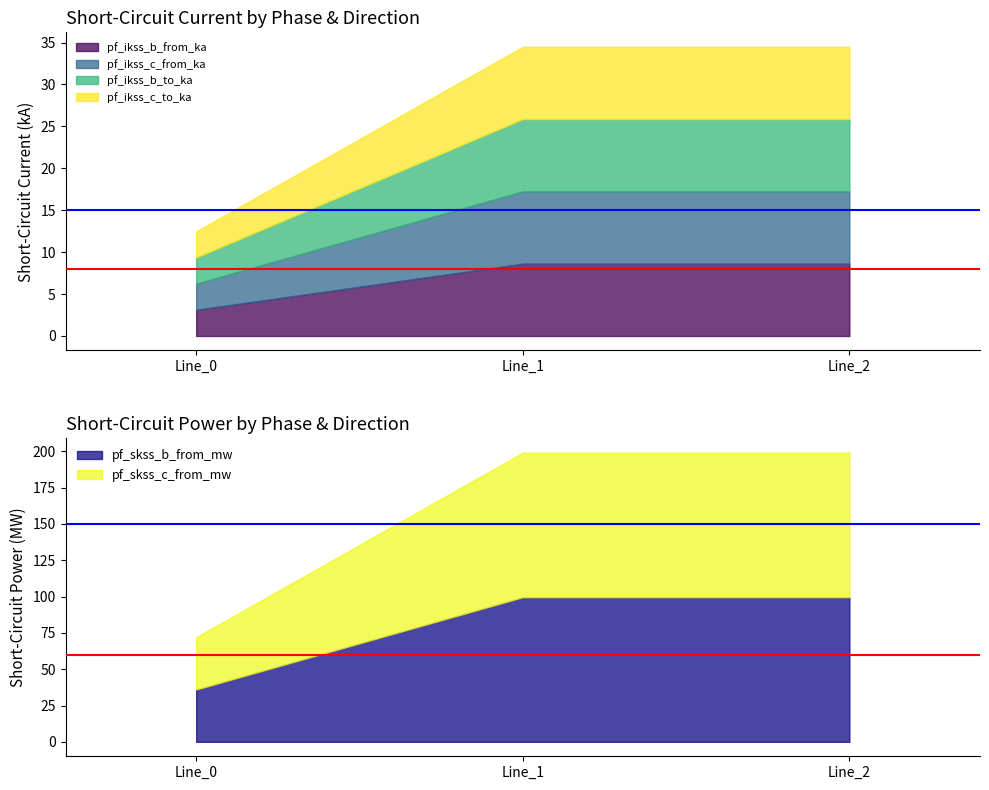

At which category is the sum across all series the highest?

Line_1